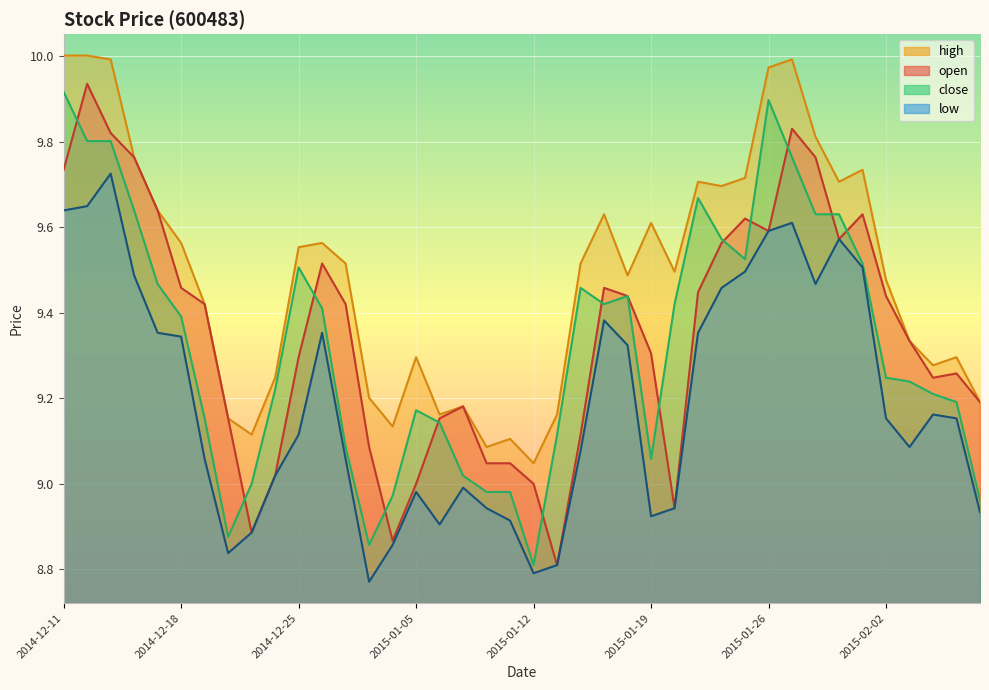

What is the difference between the maximum and second lowest values in the open series?

1.1